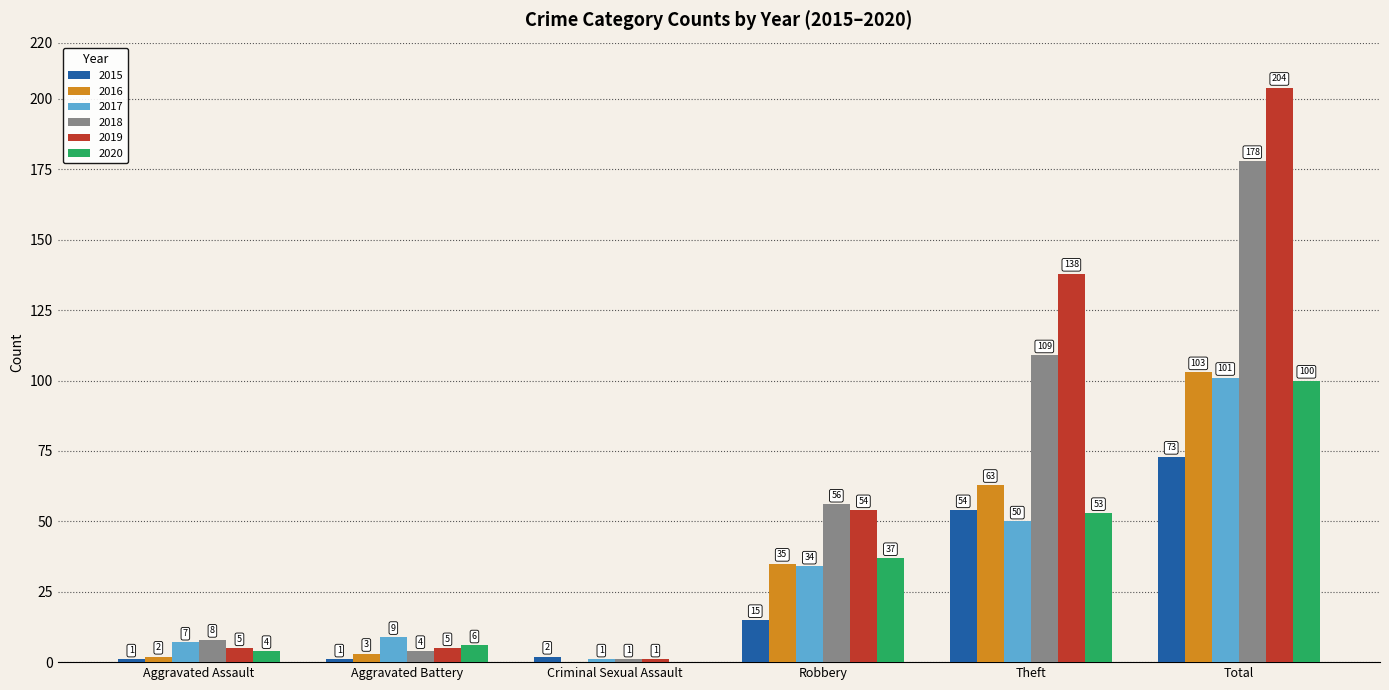

The 2018 series shows 8 at Aggravated Assault. True or false?

True